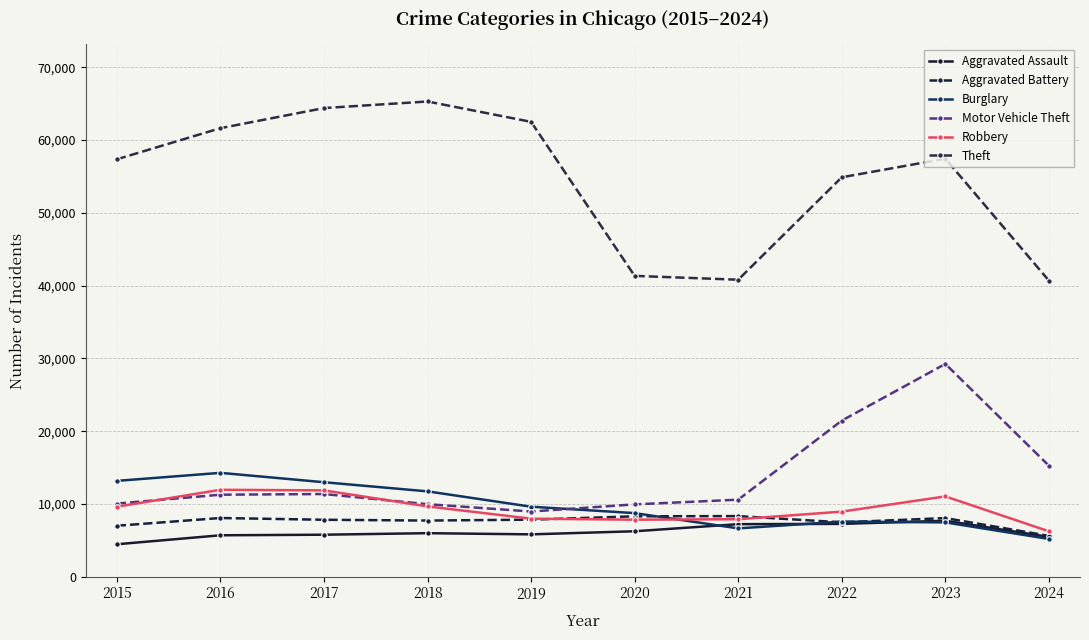

How many lines are shown in the chart?

6